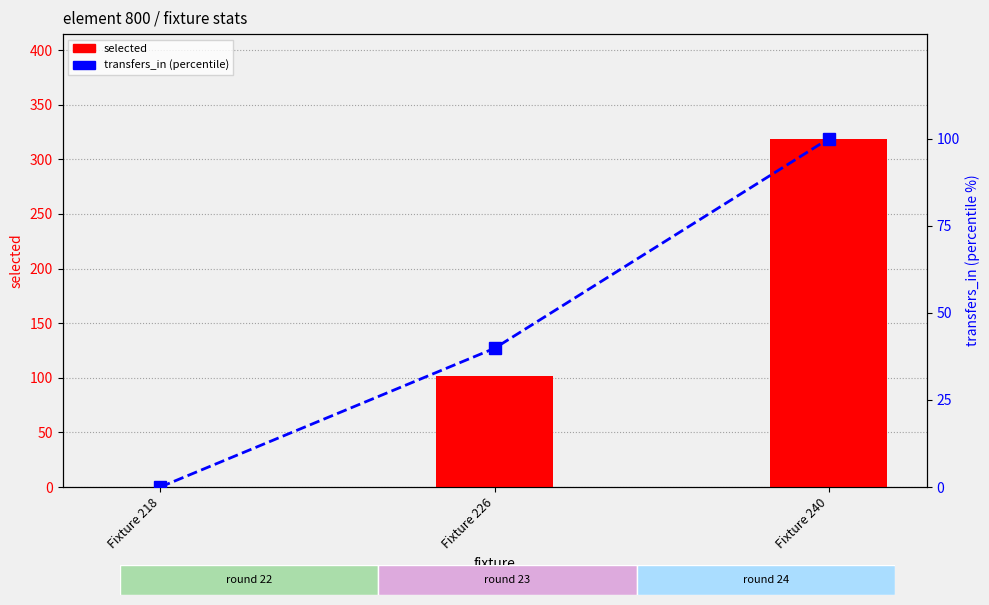

How many data points in transfers_in (percentile) are less than 39?

1